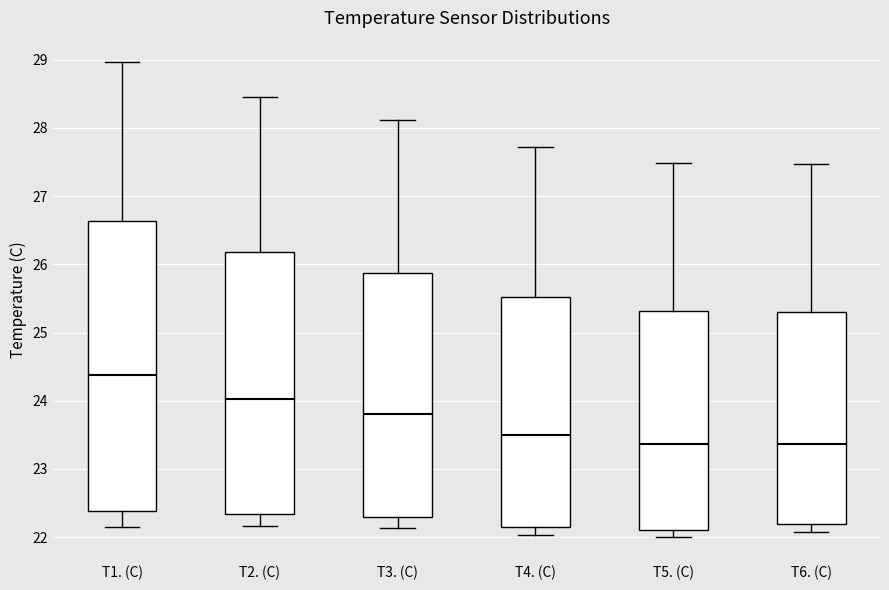

Reading left to right, read every box against the y-axis: the position of its median line, the range the box covers, and the ends of its whiskers. The values are not printed on the chart, so give them approximately, as read against the axis.

T1. (C): median 24.4, box 22.4 to 26.6, whiskers 22.1 to 29.0
T2. (C): median 24.0, box 22.3 to 26.2, whiskers 22.2 to 28.5
T3. (C): median 23.8, box 22.3 to 25.9, whiskers 22.1 to 28.1
T4. (C): median 23.5, box 22.2 to 25.5, whiskers 22.0 to 27.7
T5. (C): median 23.4, box 22.1 to 25.3, whiskers 22.0 to 27.5
T6. (C): median 23.4, box 22.2 to 25.3, whiskers 22.1 to 27.5